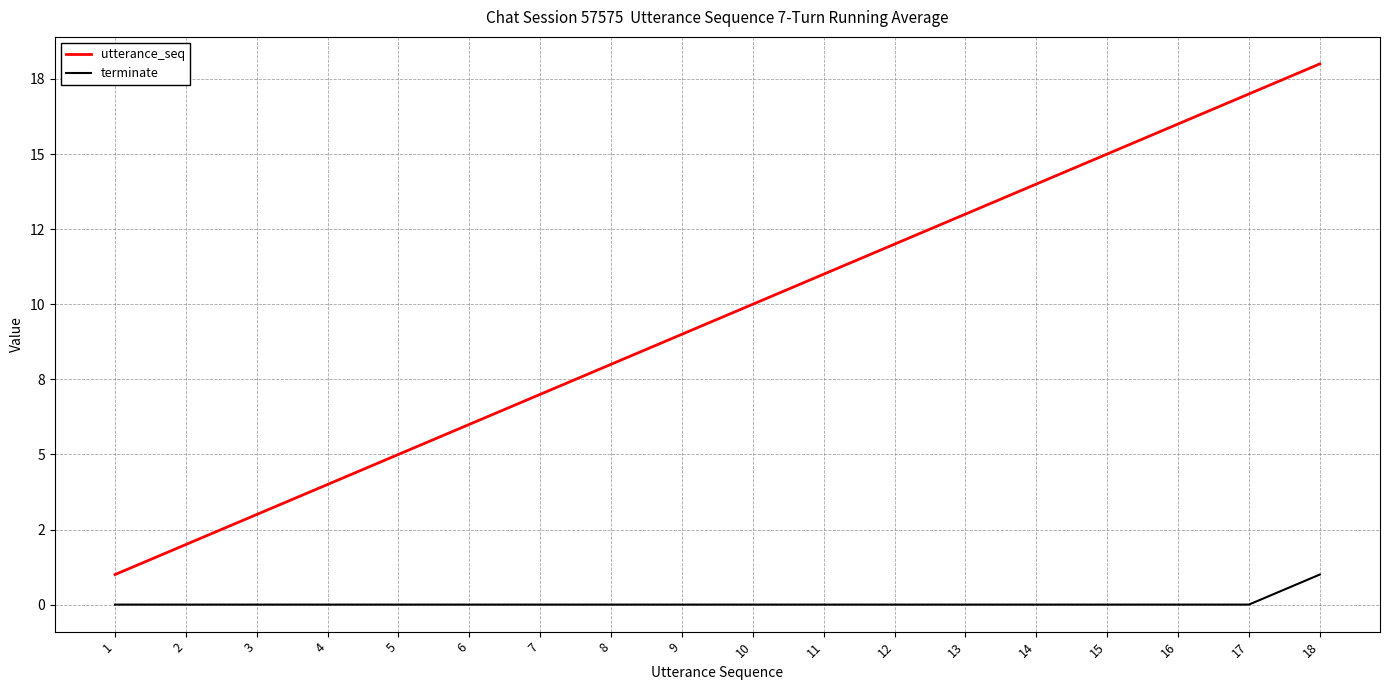

Does the chart display data point markers on the line(s)?

No